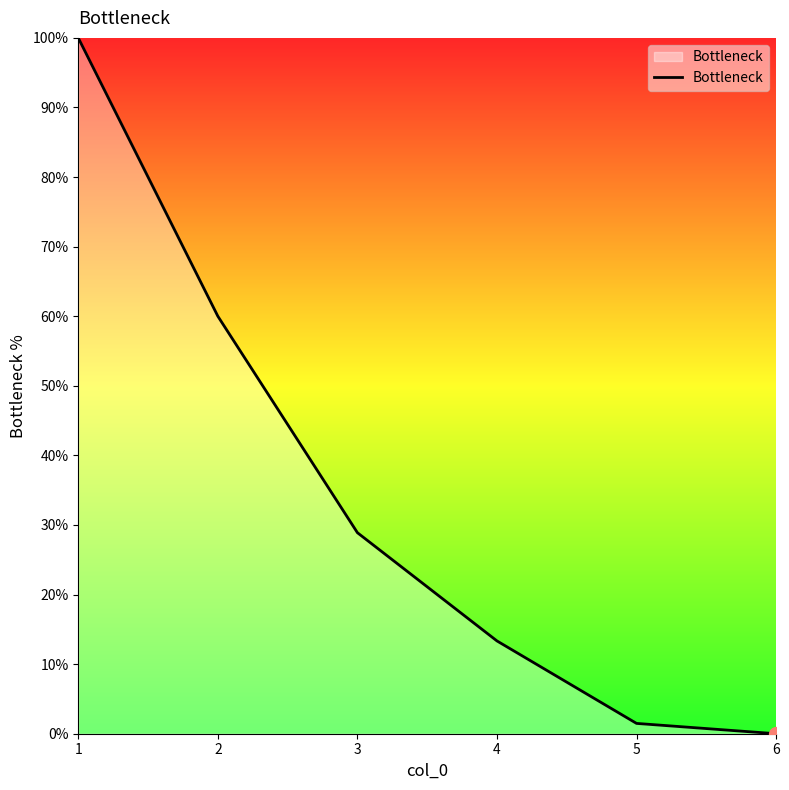

Which has a higher value, 3 or 2?

2